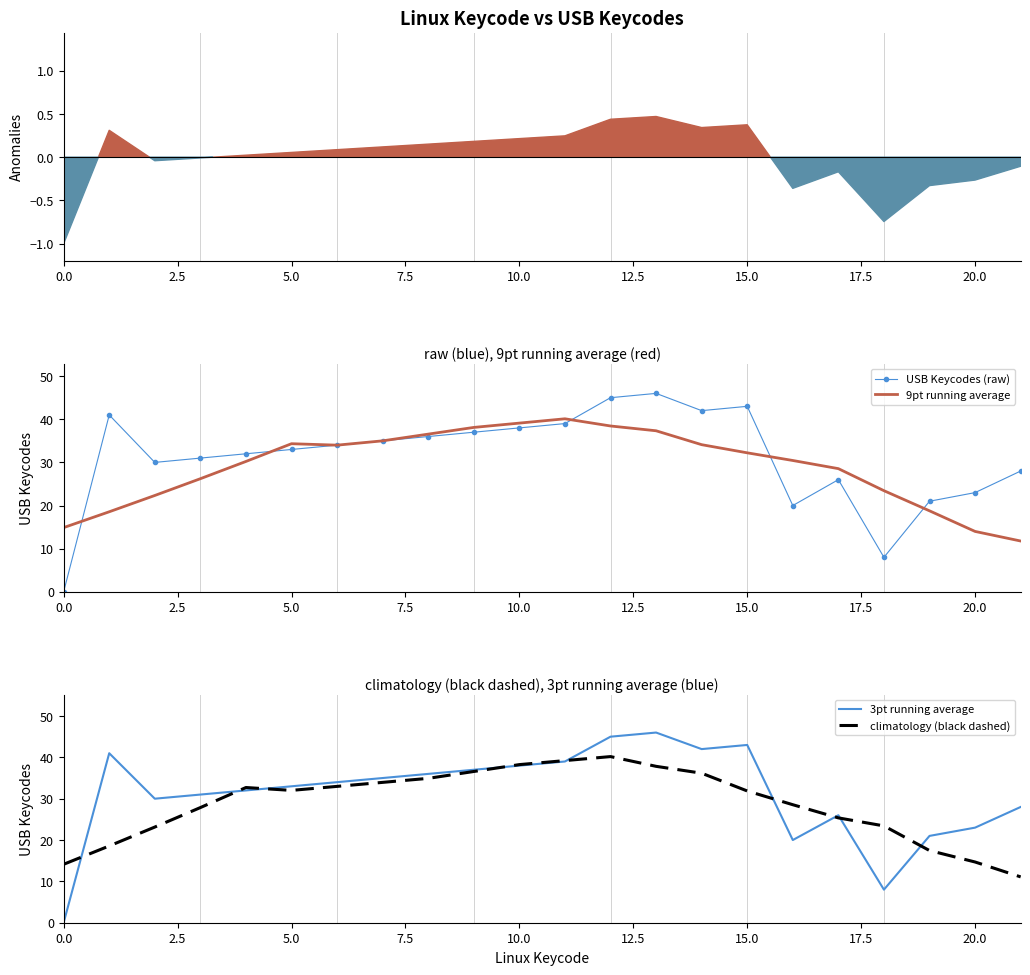

Is the value of USB Keycodes (raw) at 0.0 greater than the value of 9pt running average at 15.0?

No